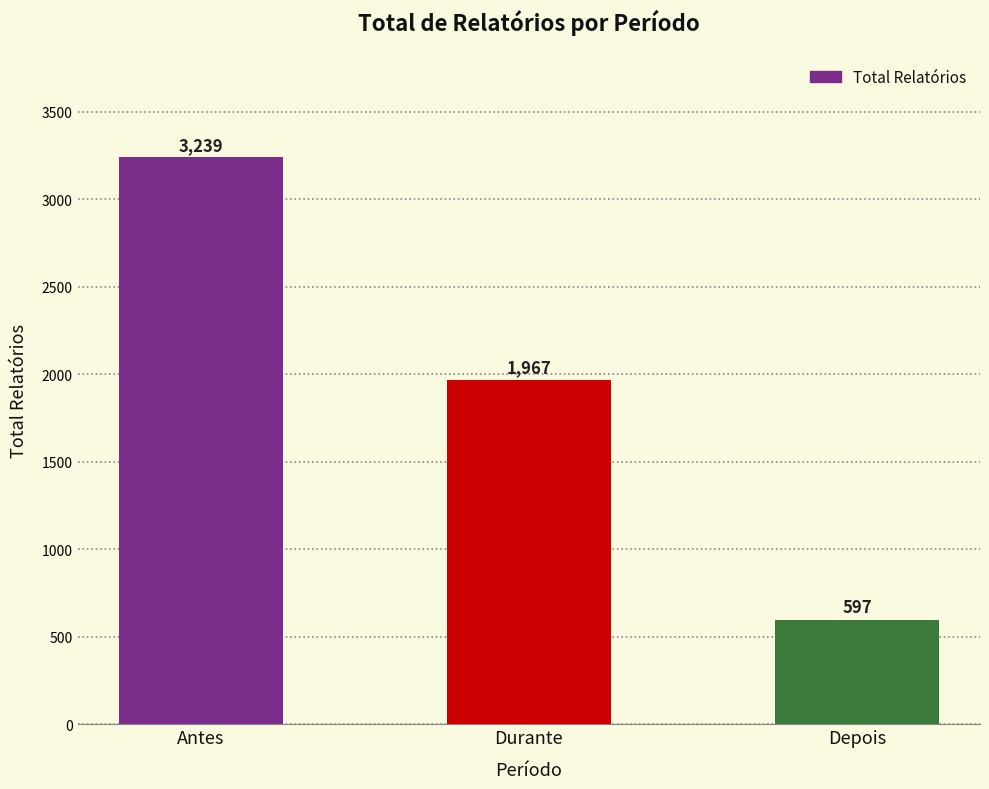

What position from the left is Durante?

2